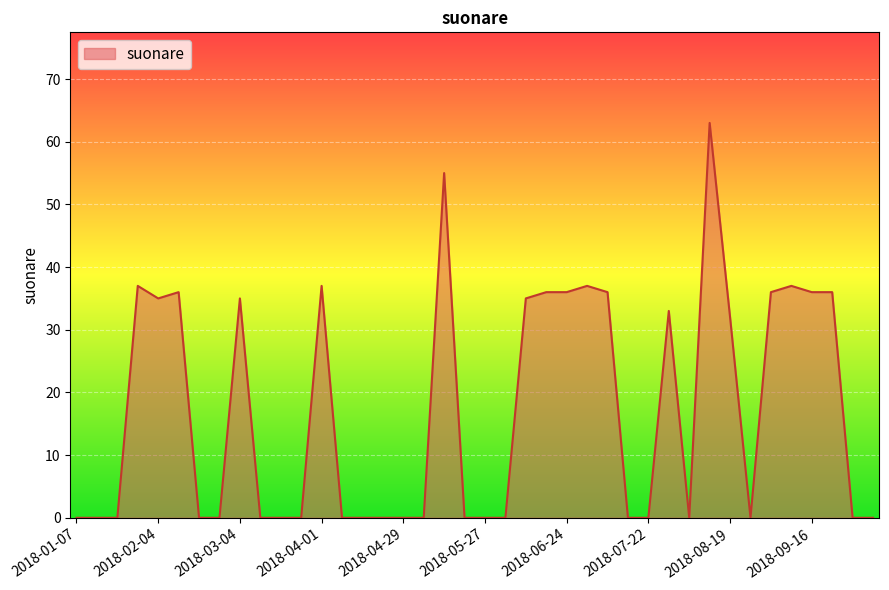

Reading left to right, what are all the values shown in this chart?

0	0	0	37	35	36	0	0	35	0	0	0	37	0	0	0	0	0	55	0	0	0	35	36	36	37	36	0	0	33	0	63	32	0	36	37	36	36	0	0